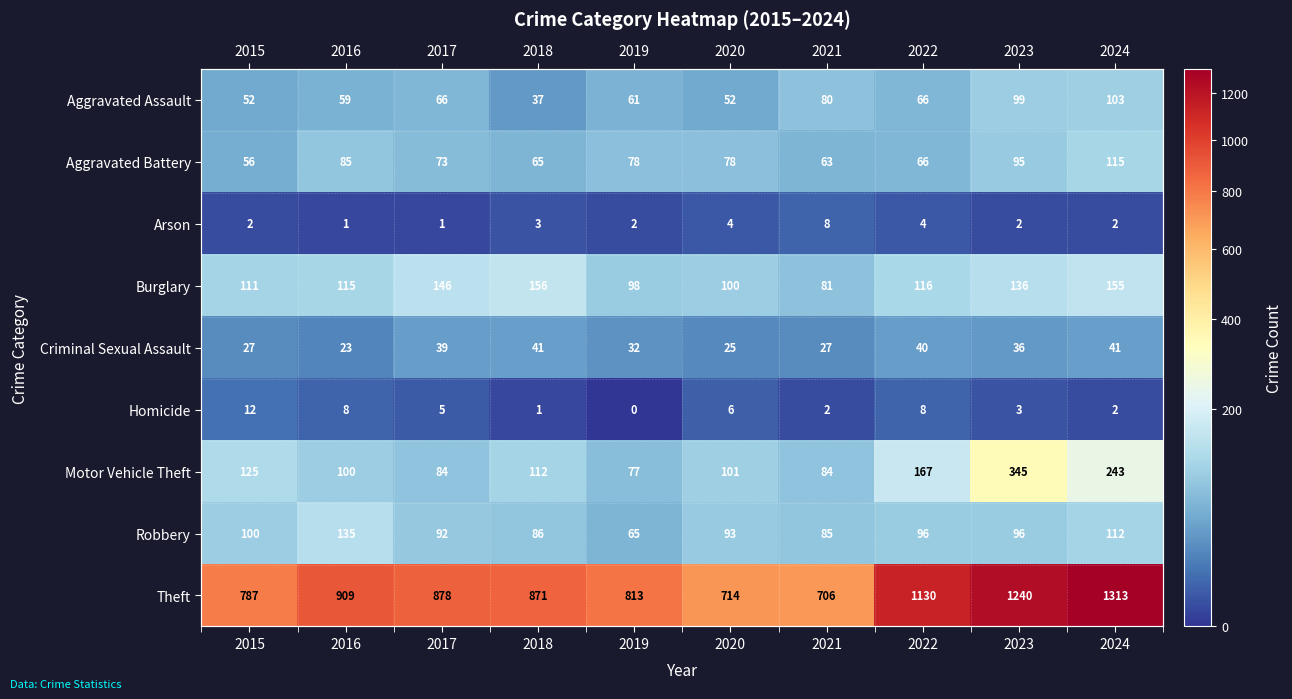

What is the greatest value displayed?

1313